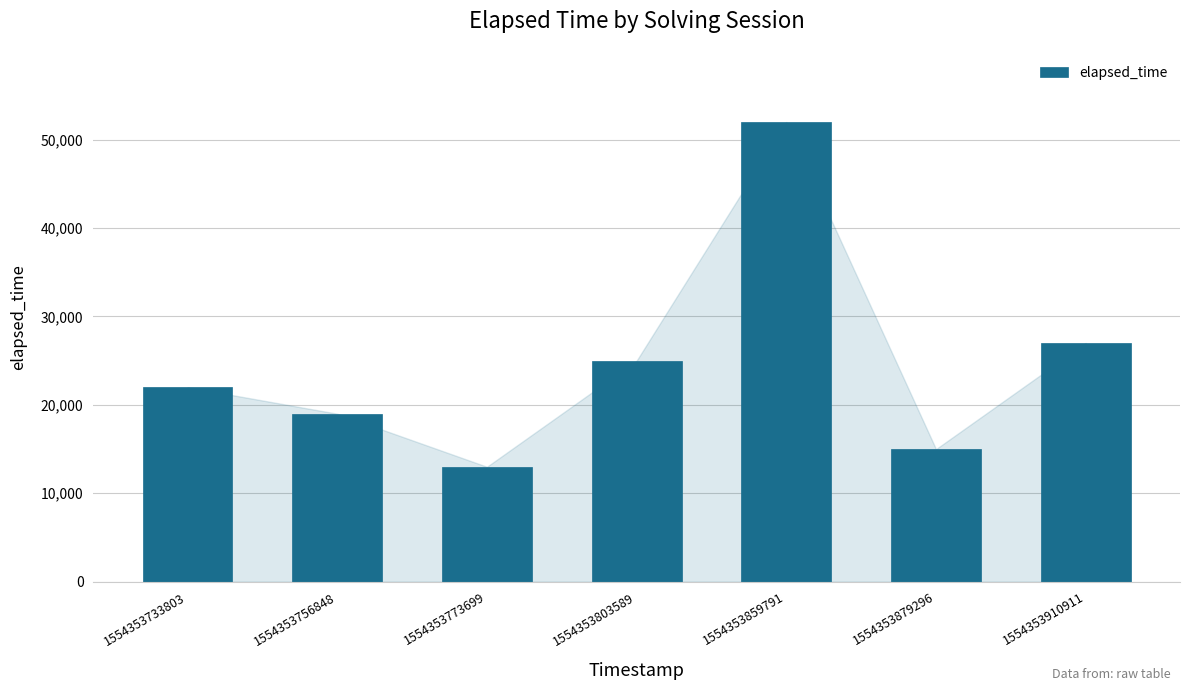

How many bars are there in total?

7